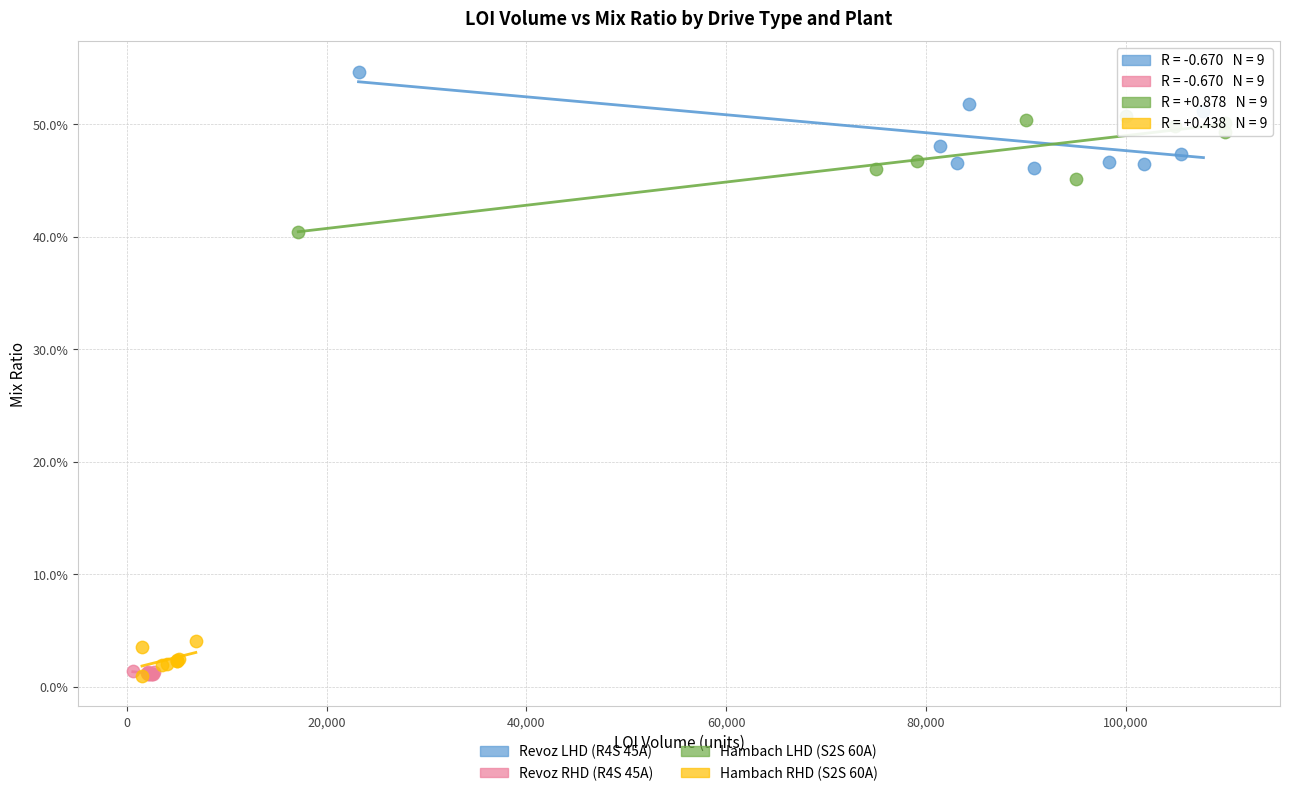

What are all the series names shown in the legend?

Revoz LHD (R4S 45A), Revoz RHD (R4S 45A), Hambach LHD (S2S 60A), Hambach RHD (S2S 60A)